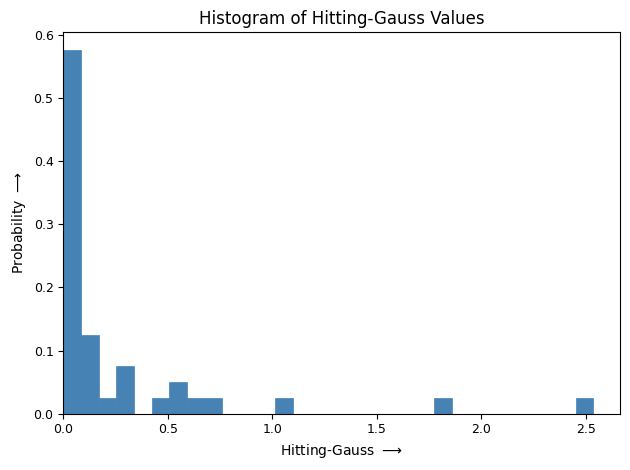

Read against the x-axis, roughly where is the centre of the tallest bar?

0.05